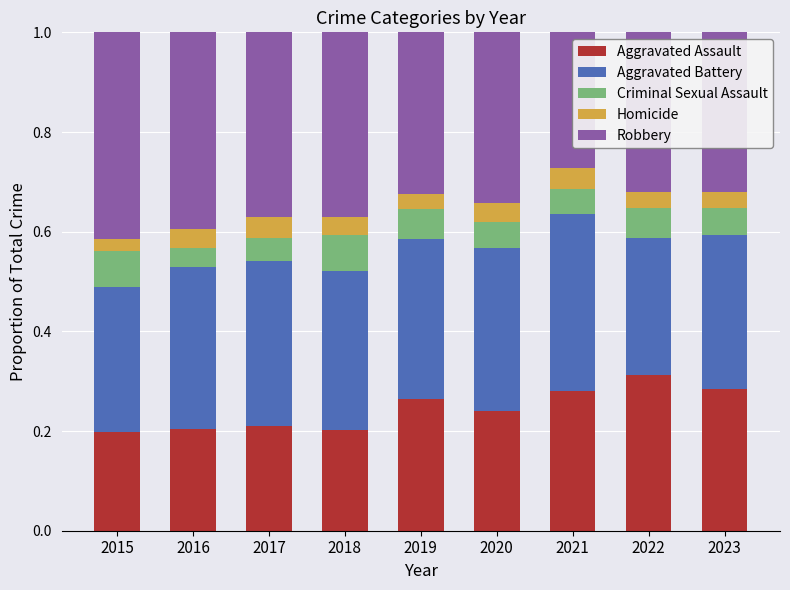

What is the sum of all Aggravated Assault values?

2.2